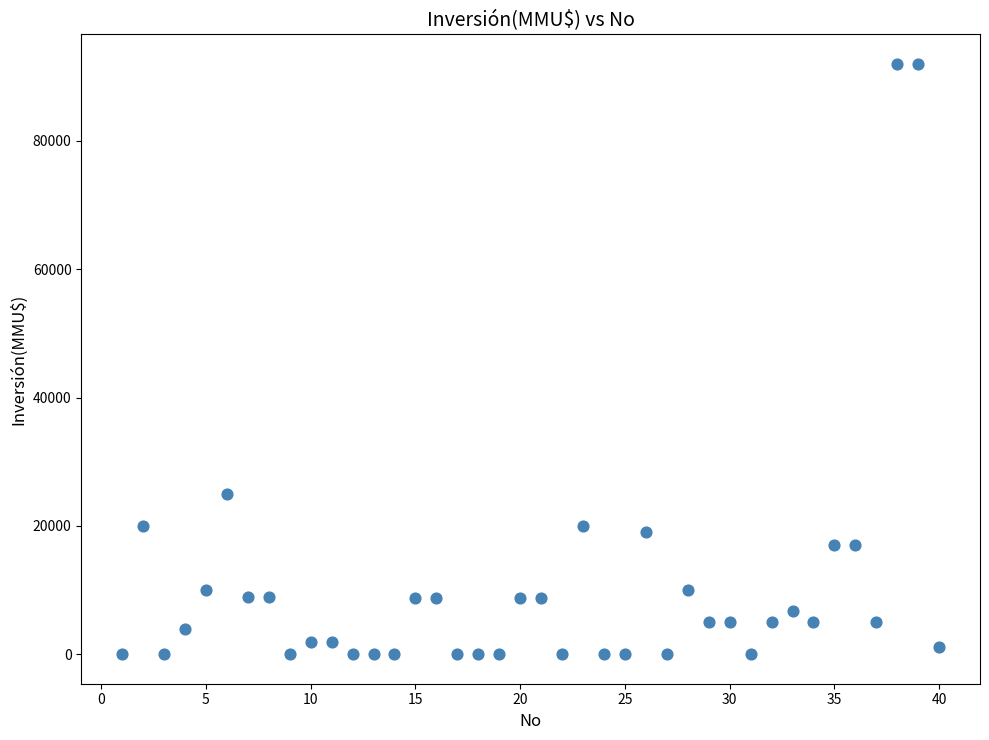

What Y value in the scatter plot is closest to 46005?

25000